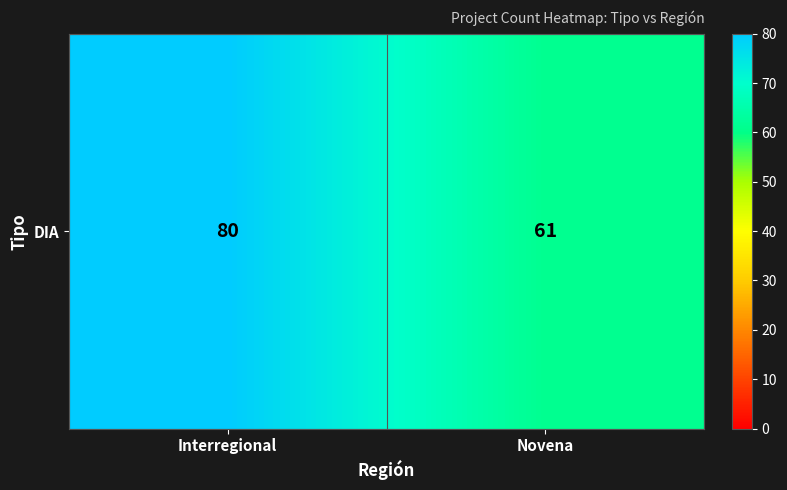

True or false: the data shows 61 at Novena.

True